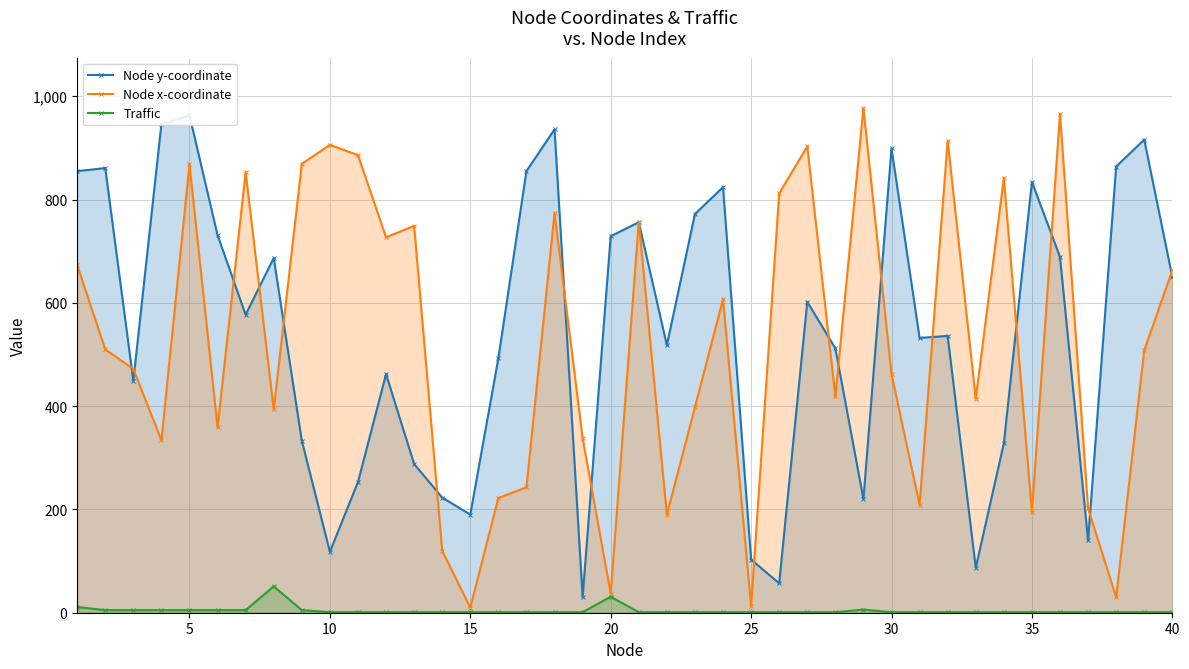

The value of Node x-coordinate at 25 is 562. True or false?

False